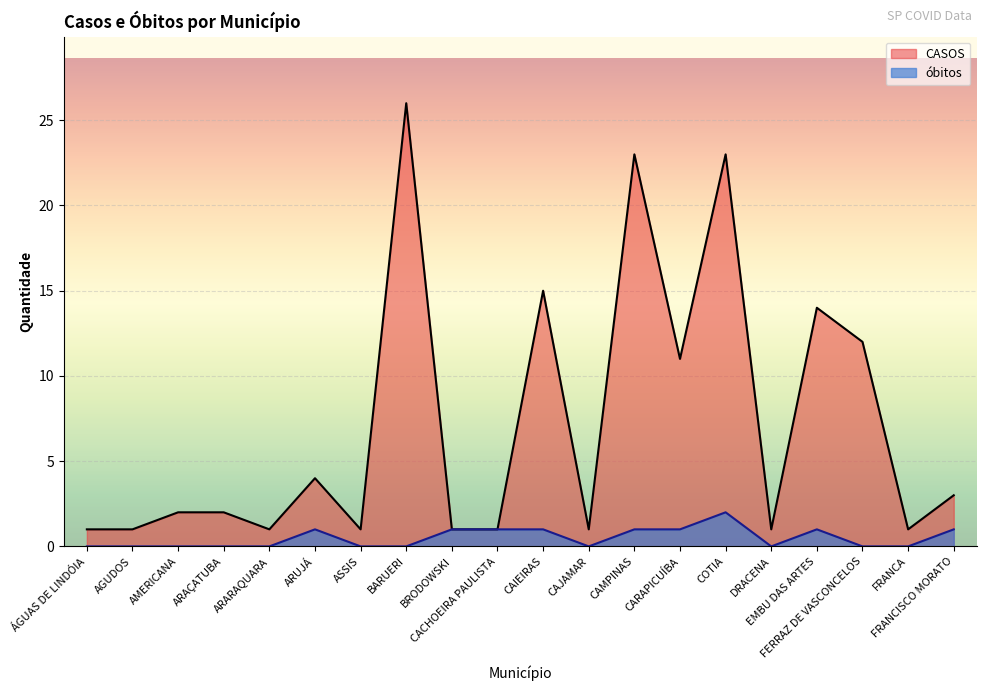

Which series changed the most between ÁGUAS DE LINDÓIA and AGUDOS?

CASOS